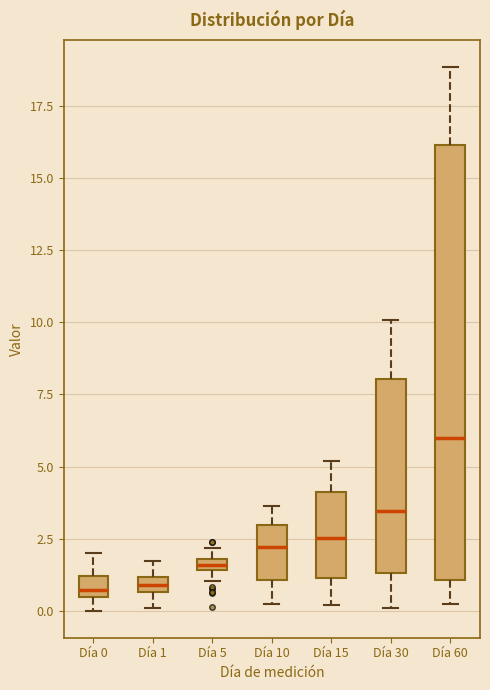

Which box's median line is the highest?

Día 60